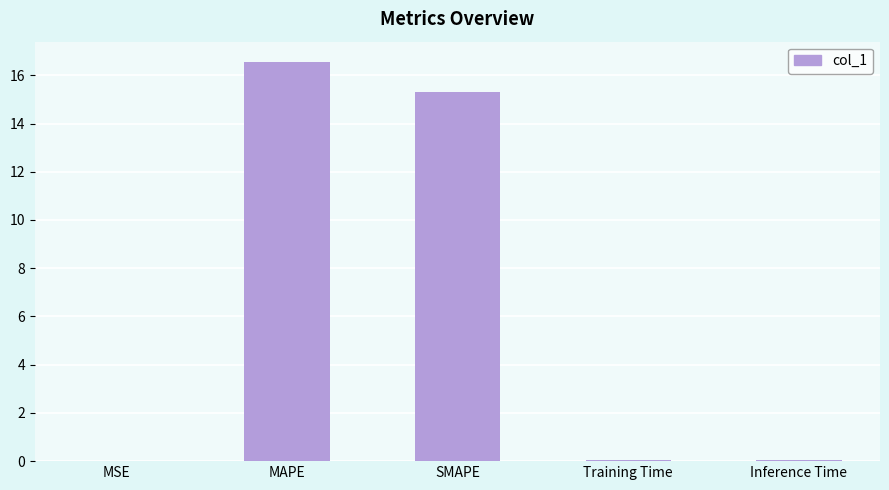

What is the sum of all values?

32.0